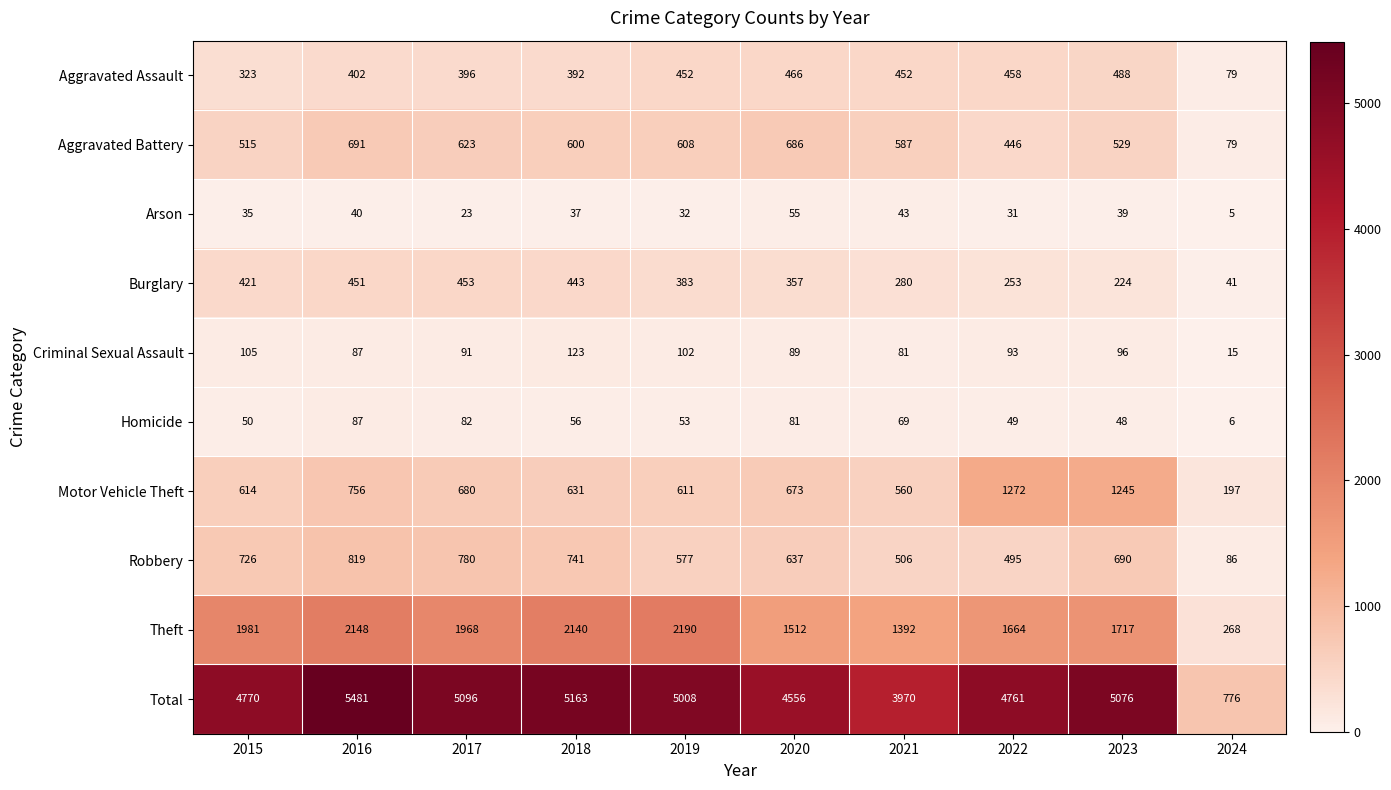

Rank the series by their maximum value, from highest to lowest.

Total, Theft, Motor Vehicle Theft, Robbery, Aggravated Battery, Aggravated Assault, Burglary, Criminal Sexual Assault, Homicide, Arson